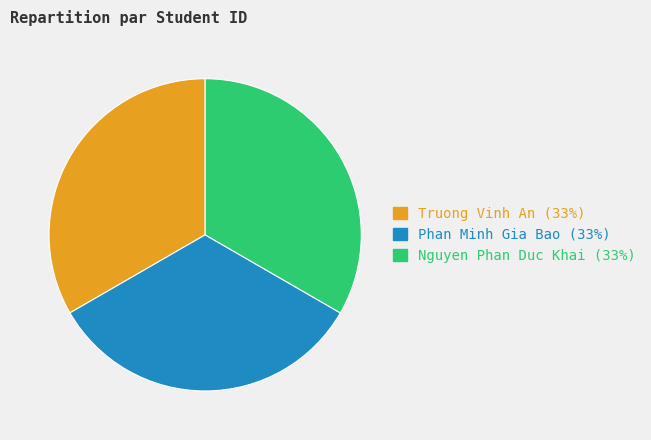

Is the sum of Phan Minh Gia Bao and Nguyen Phan Duc Khai greater than half?

Yes